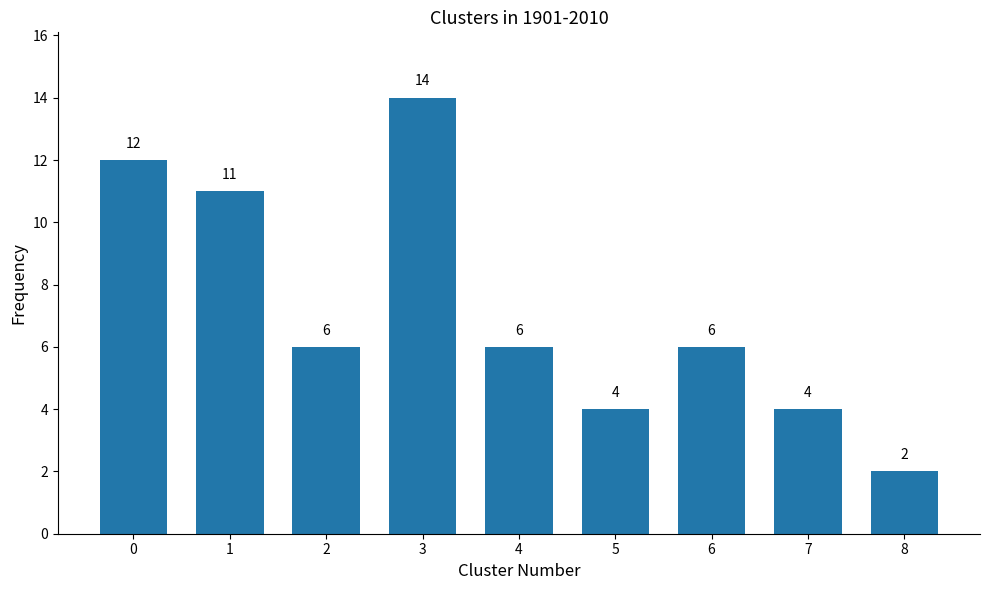

Reading left to right, extract all data points from this chart.

0=12	1=11	2=6	3=14	4=6	5=4	6=6	7=4	8=2